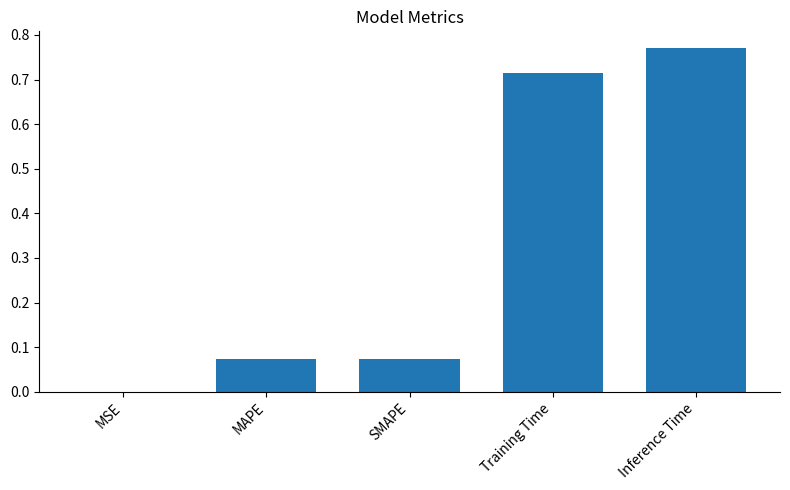

At which category does the chart reach its peak across all series?

Inference Time